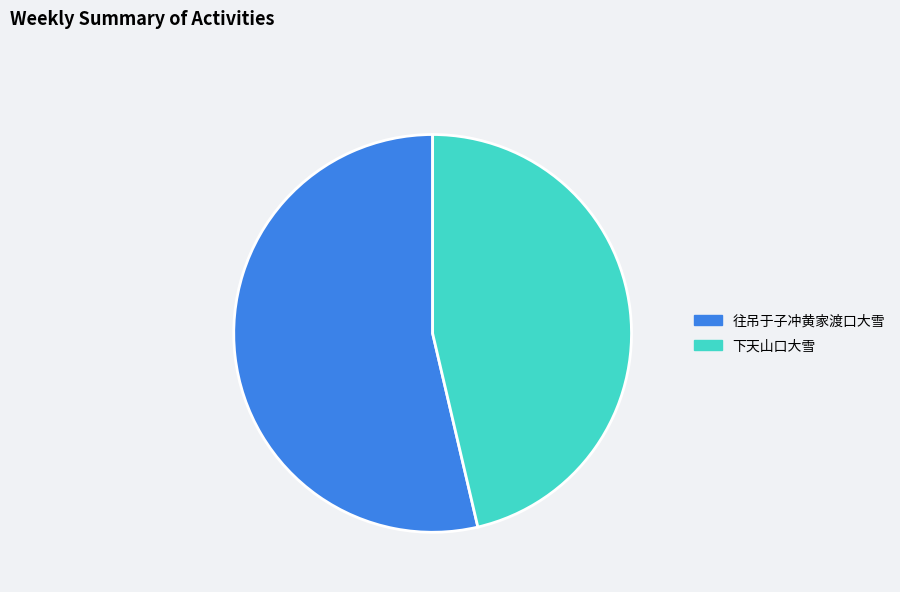

True or false: 往吊于子冲黄家渡口大雪 accounts for 54% of the total.

True